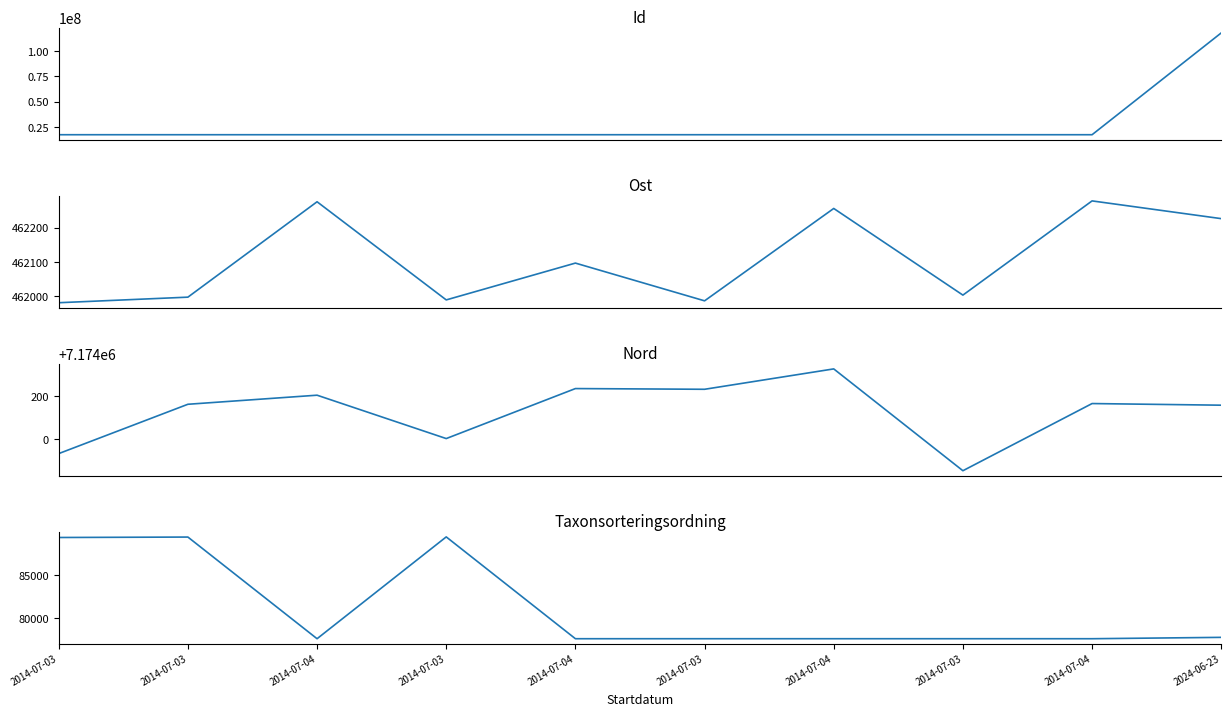

Which category has the lowest value across all series?

2014-07-04